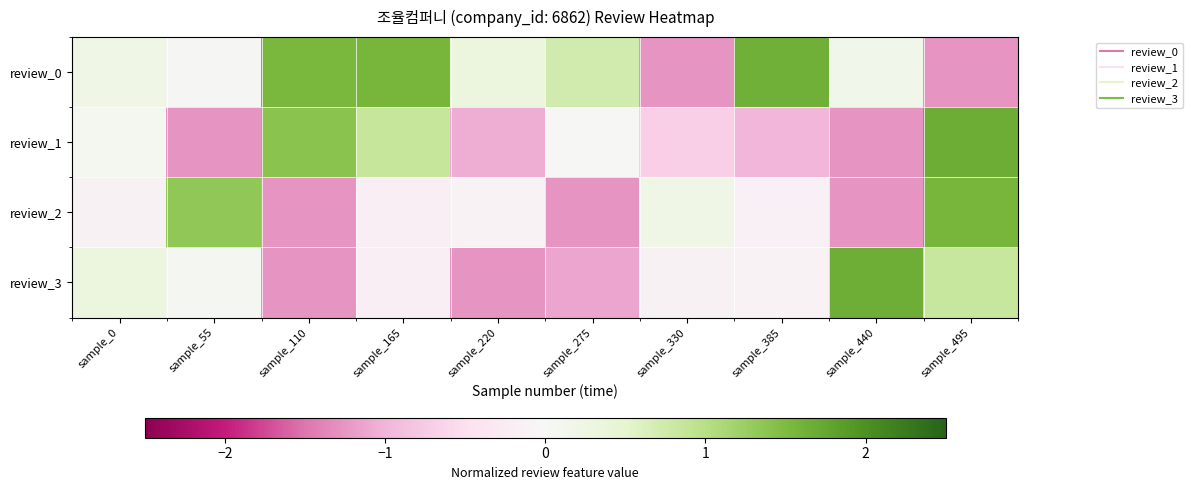

Count the number of data series in this chart.

4